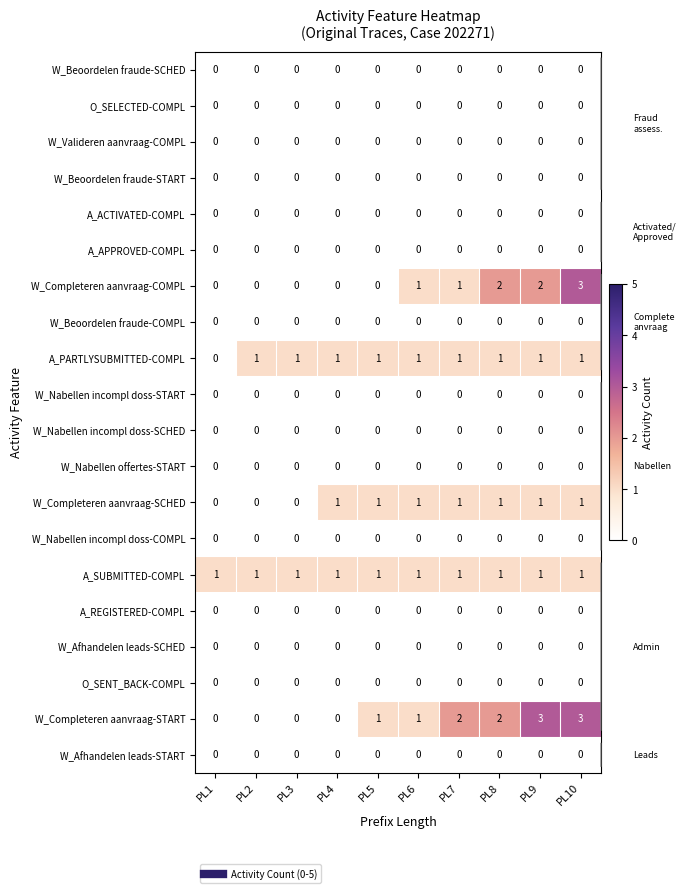

How many distinct data groups are displayed?

20